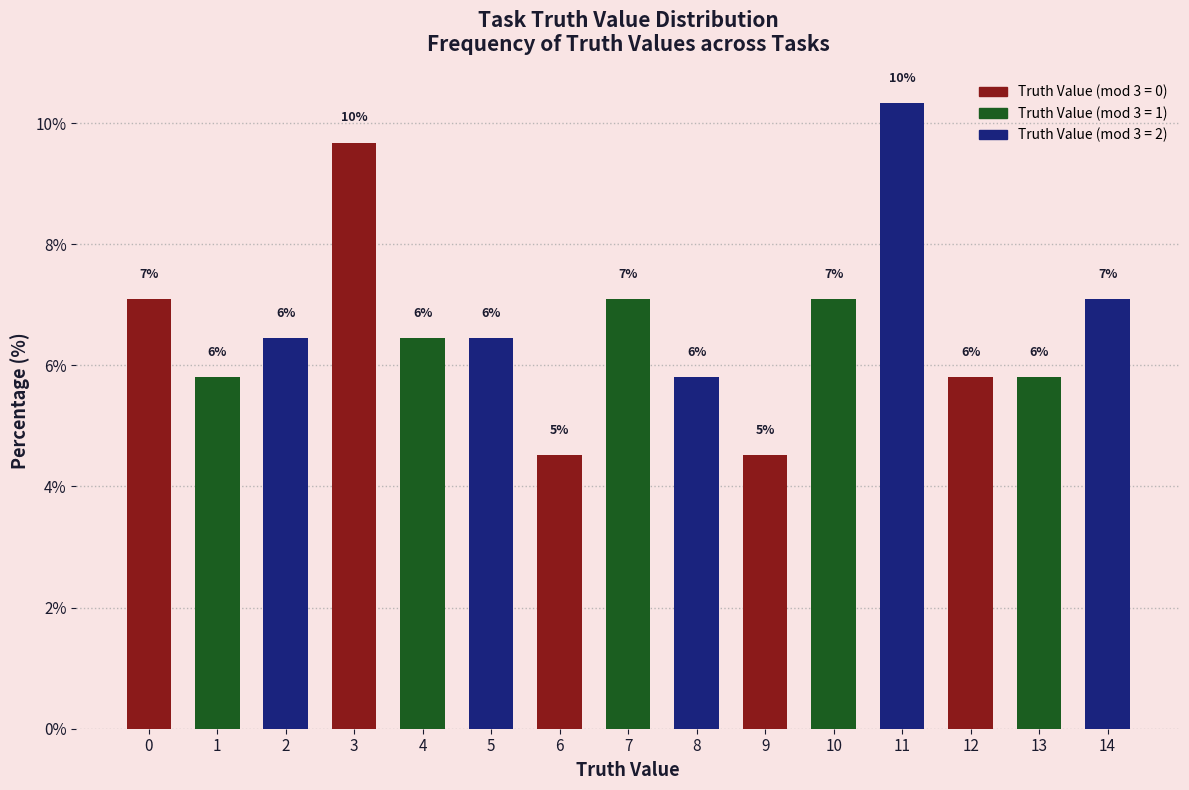

How many bars are there in total?

15